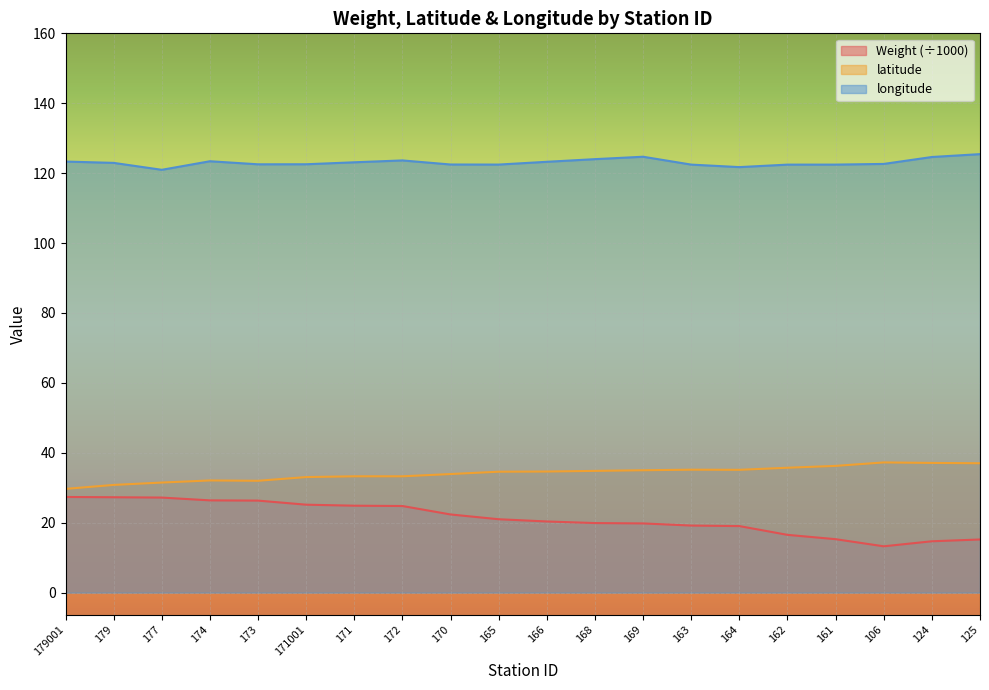

The value of latitude at 179001 is 29.7. True or false?

True